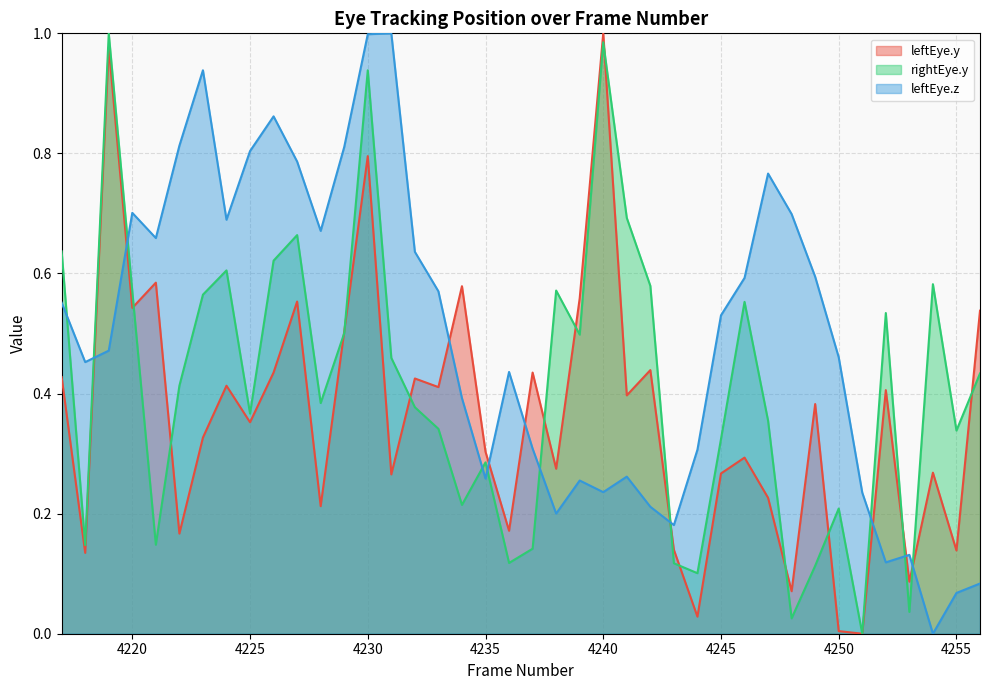

List the labels in order of rightEye.y value, largest first.

4219, 4240, 4230, 4241, 4227, 4217, 4226, 4224, 4254, 4242, 4238, 4220, 4223, 4246, 4252, 4229, 4239, 4231, 4256, 4222, 4228, 4232, 4225, 4247, 4233, 4255, 4245, 4235, 4234, 4250, 4221, 4218, 4237, 4236, 4243, 4249, 4244, 4253, 4248, 4251